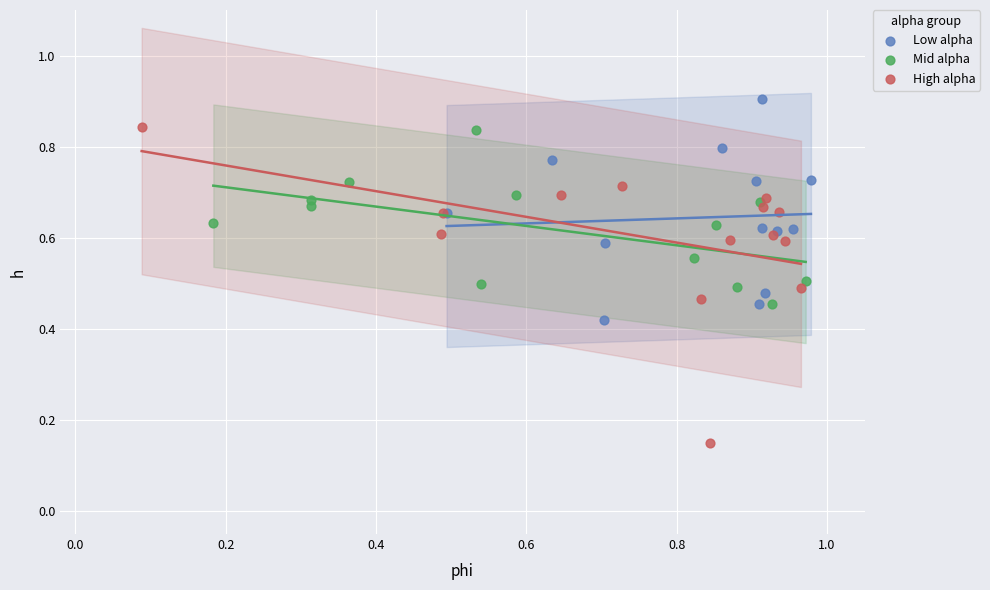

Which series reaches the minimum Y coordinate?

High alpha